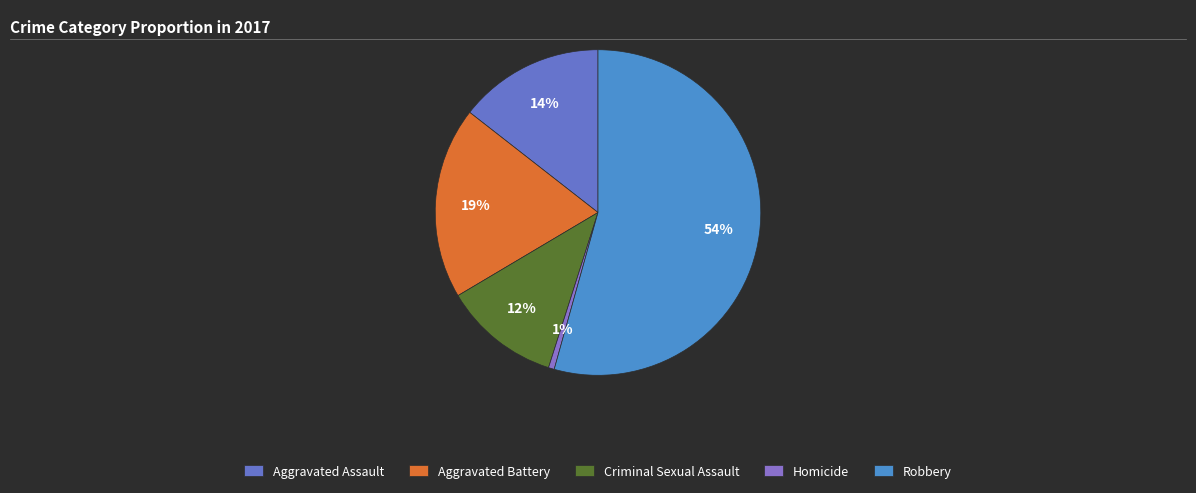

How many slices are in this pie chart?

5